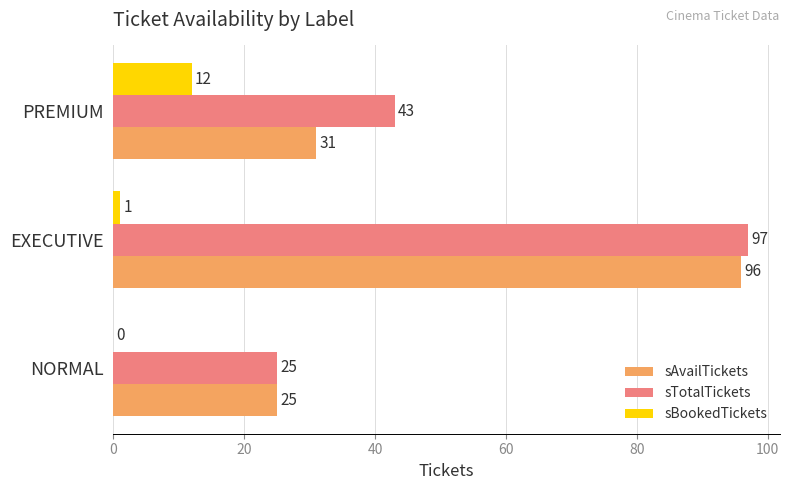

At which category is the sum across all series the highest?

EXECUTIVE